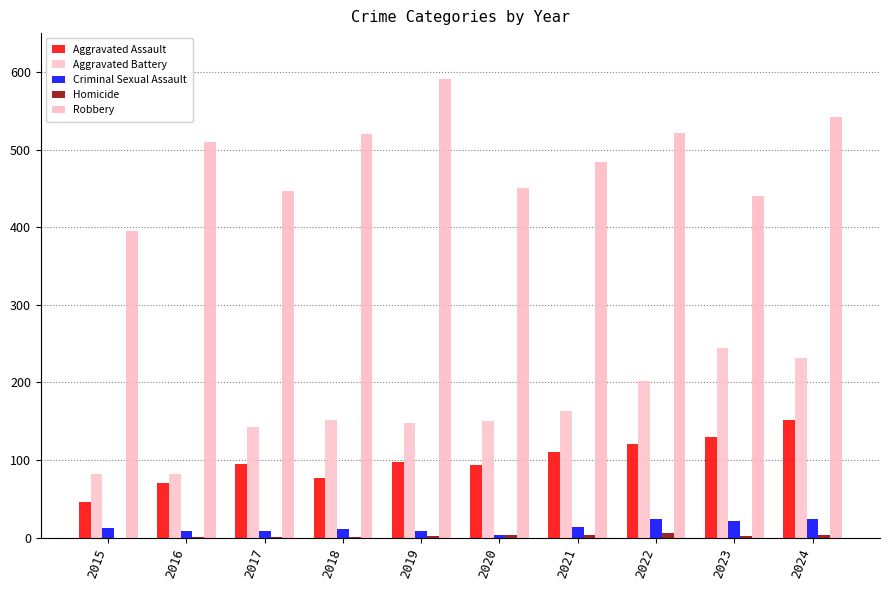

How many groups of bars are there?

10